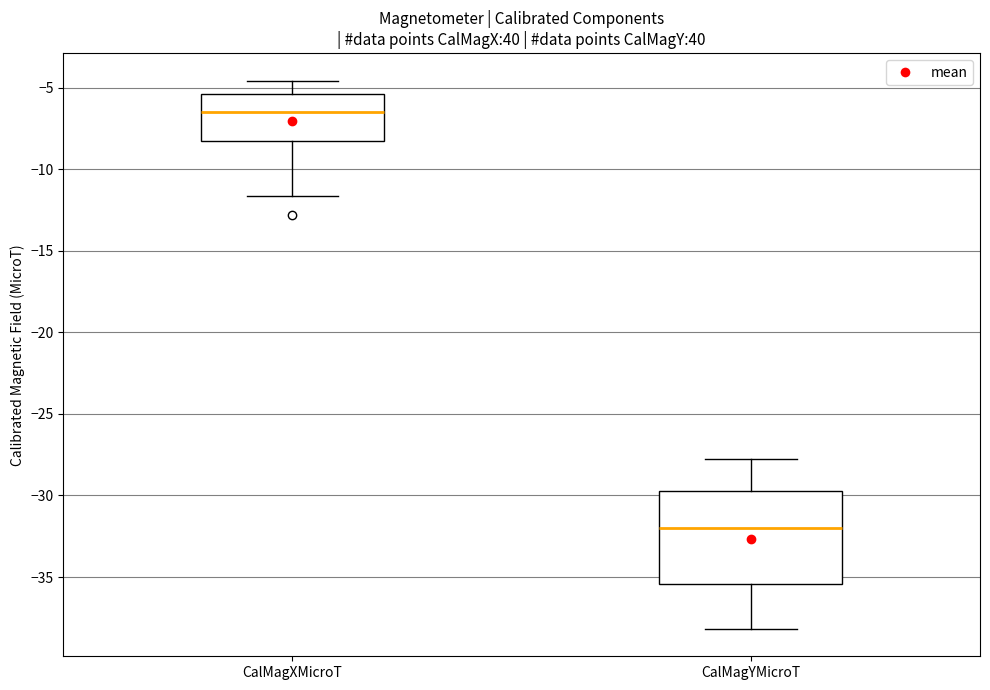

Reading left to right, transcribe this box plot: for each box, give where its median line is, the range the box spans, and where its two whiskers end, as read against the y-axis. The values are not printed on the chart, so give them approximately, as read against the axis.

CalMagXMicroT: median -6.5, box -8.5 to -5.5, whiskers -11.5 to -4.5
CalMagYMicroT: median -32.0, box -35.5 to -29.5, whiskers -38.0 to -28.0